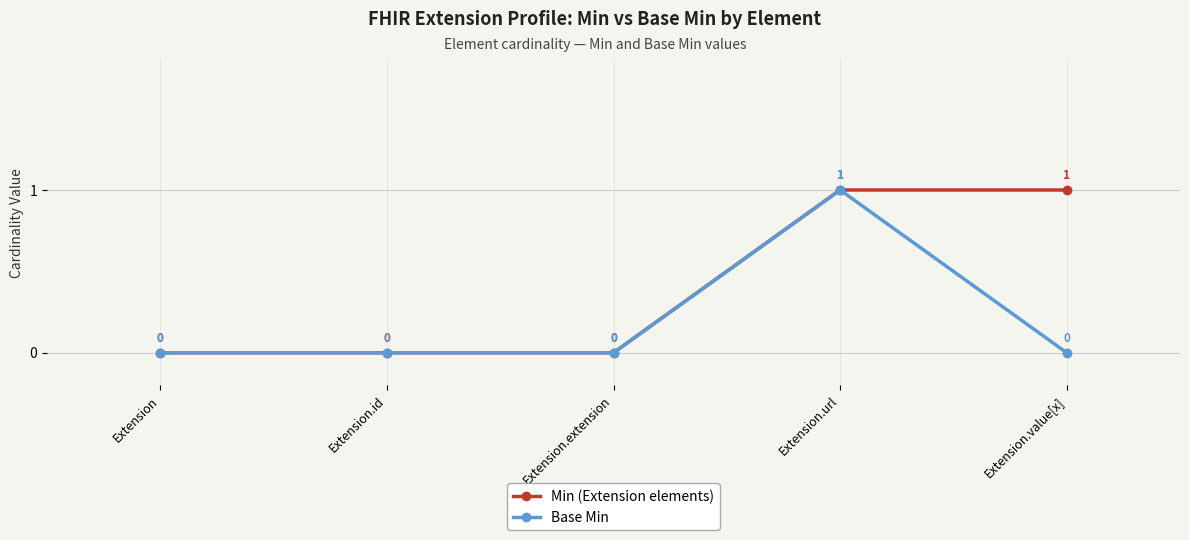

What is the highest value of the Base Min series?

1